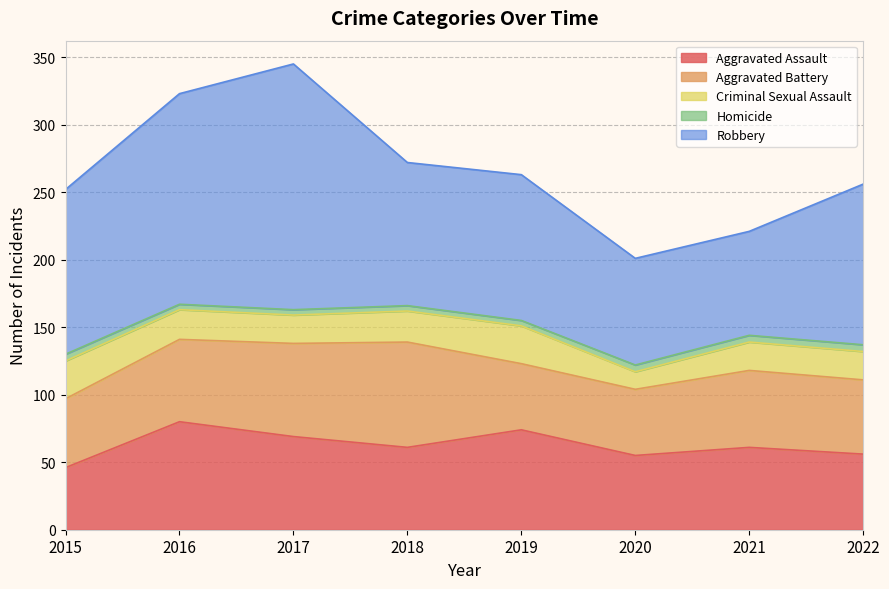

Reading left to right, extract all data points from this chart.

Aggravated Assault: 2015=46	2016=80	2017=69	2018=61	2019=74	2020=55	2021=61	2022=56
Aggravated Battery: 2015=51	2016=61	2017=69	2018=78	2019=49	2020=49	2021=57	2022=55
Criminal Sexual Assault: 2015=28	2016=22	2017=21	2018=23	2019=28	2020=13	2021=21	2022=21
Homicide: 2015=5	2016=4	2017=4	2018=4	2019=4	2020=5	2021=5	2022=5
Robbery: 2015=122	2016=156	2017=182	2018=106	2019=108	2020=79	2021=77	2022=119